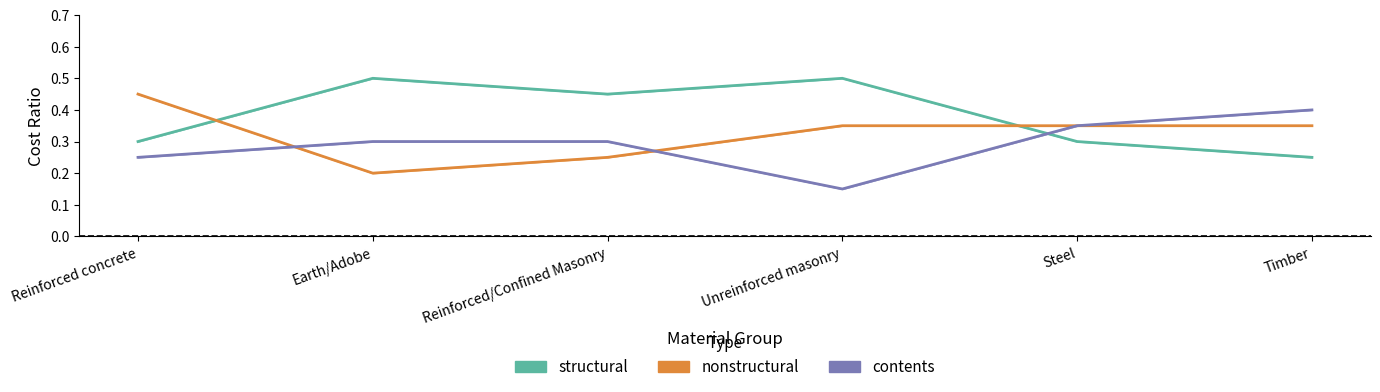

What is the greatest value displayed?

0.5